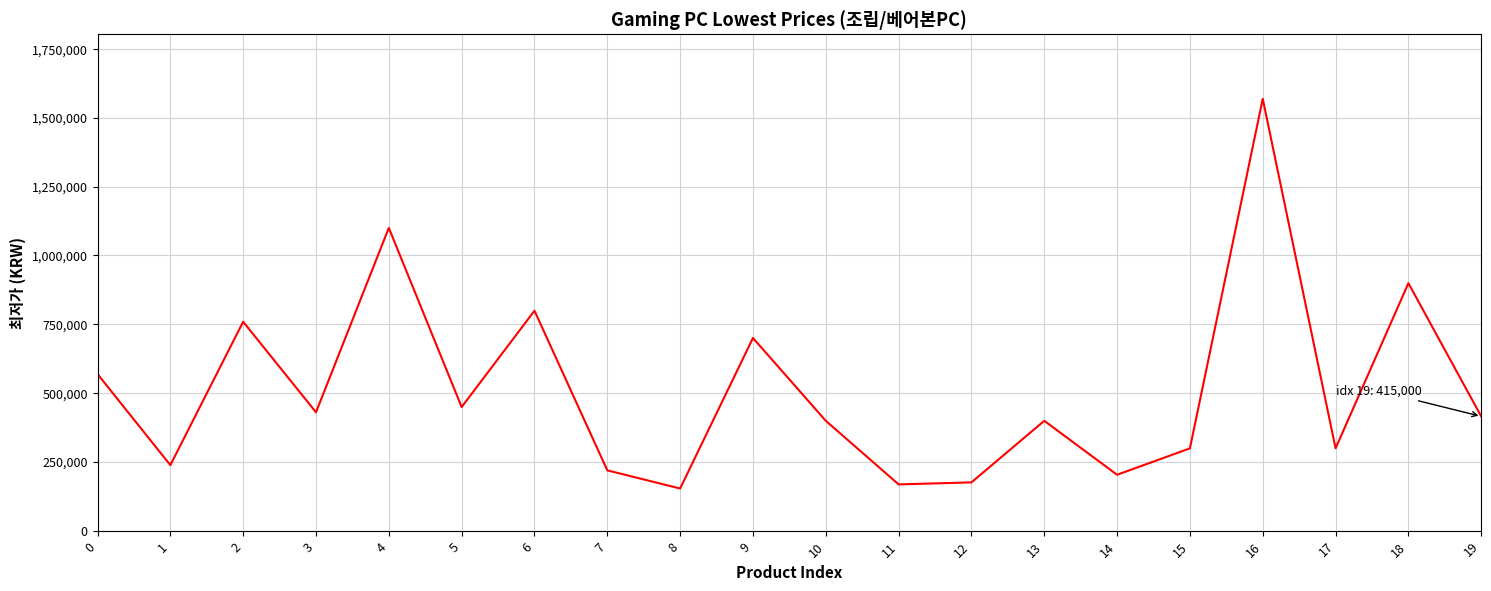

At which category does the data reach its first local valley?

1